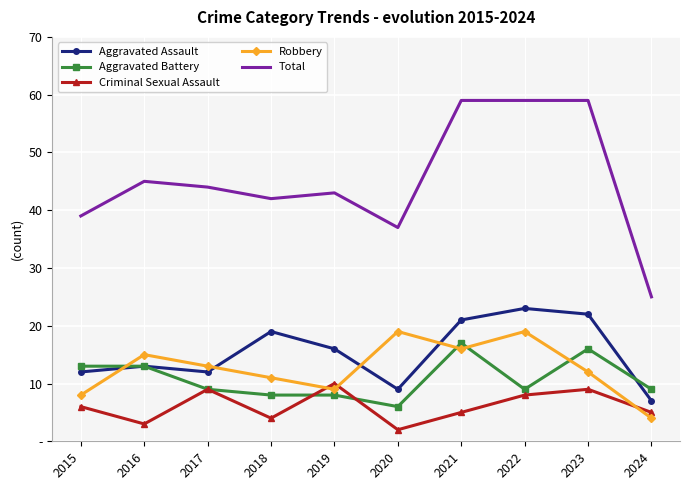

What is the value of the Total point at the 7th from the left?

59